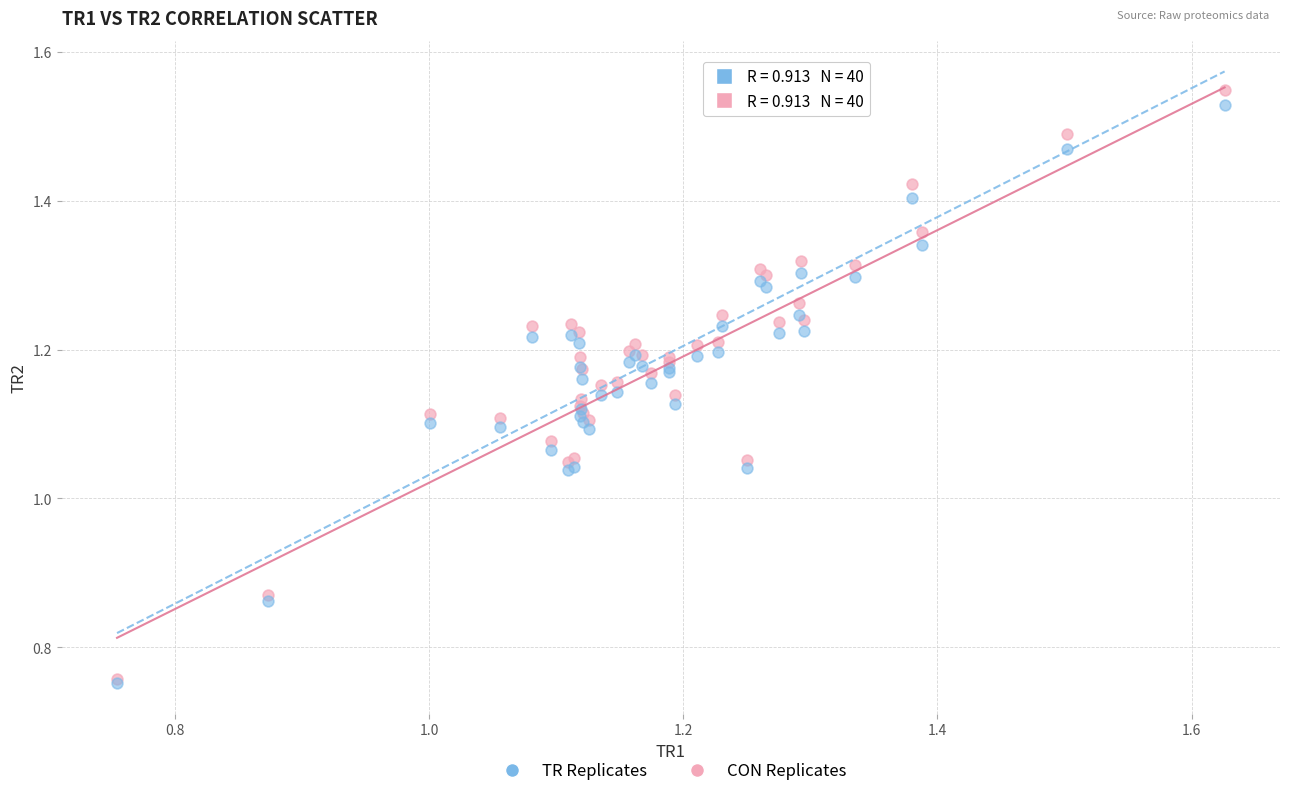

Which series reaches the maximum Y coordinate?

TR Replicates